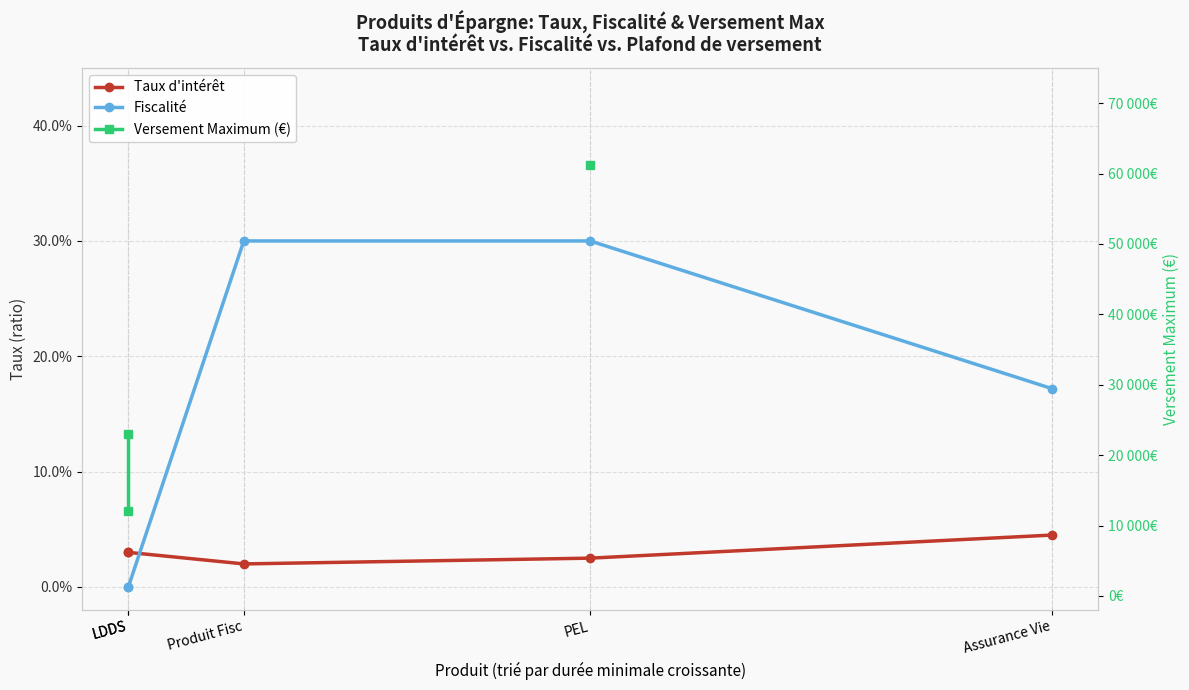

Does the chart have visible grid lines?

Yes